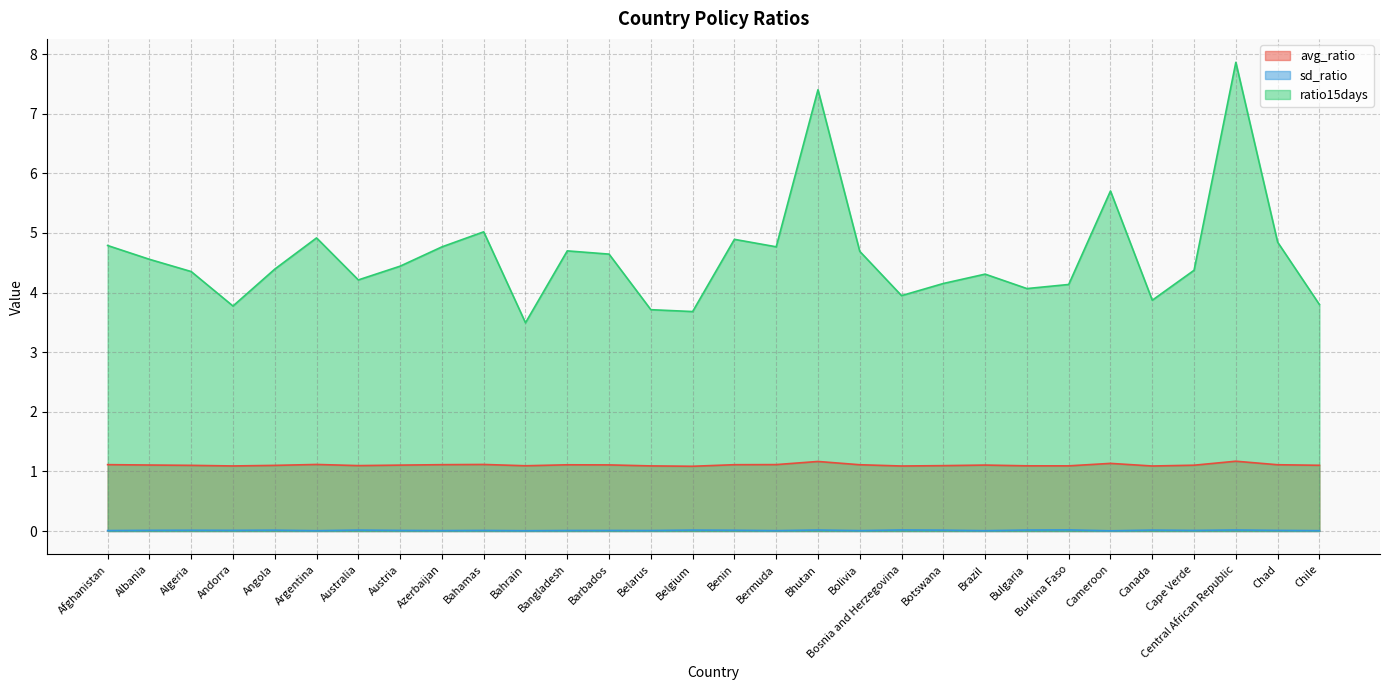

What is the label of the 6th point from the left?

Argentina